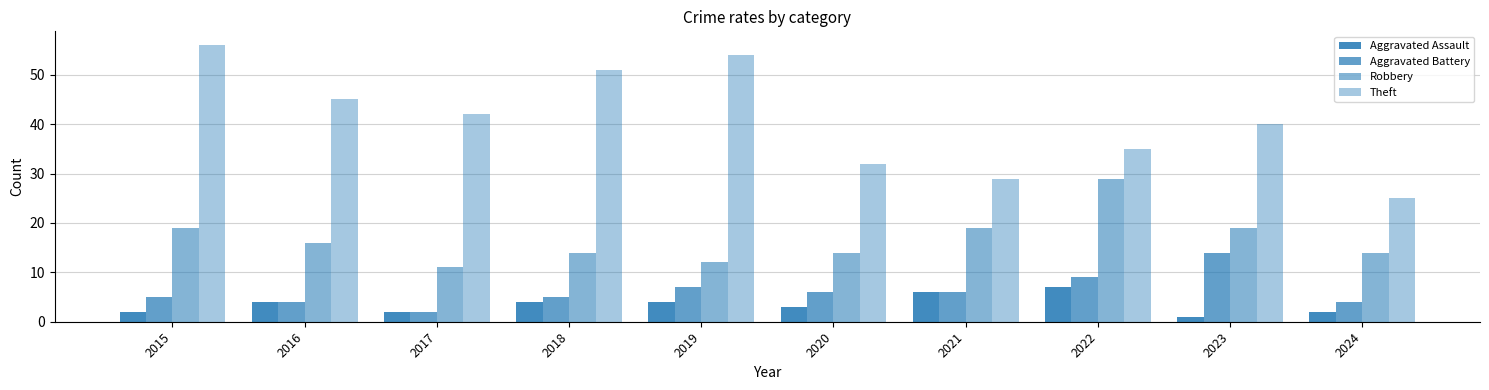

List the labels in order of Robbery value, smallest first.

2017, 2019, 2018, 2020, 2024, 2016, 2015, 2021, 2023, 2022